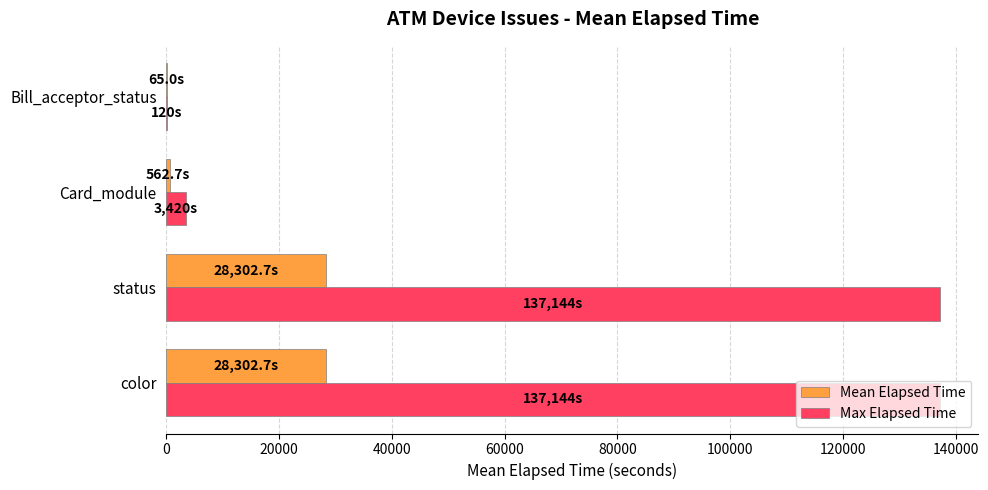

What is the approximate value of Max Elapsed Time at status?

137144.0